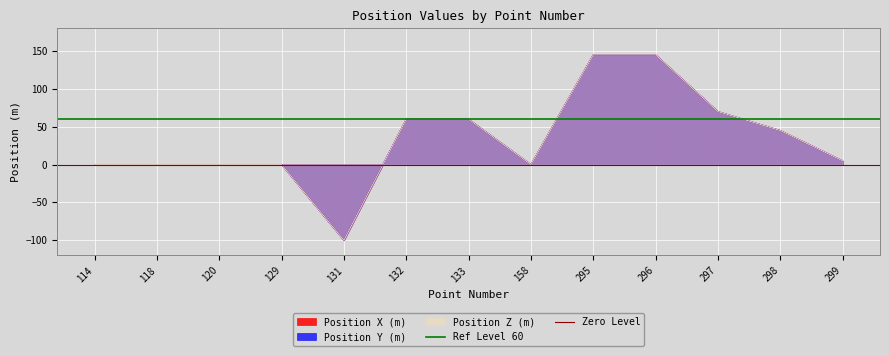

At which label is Zero Level closest to 0?

114